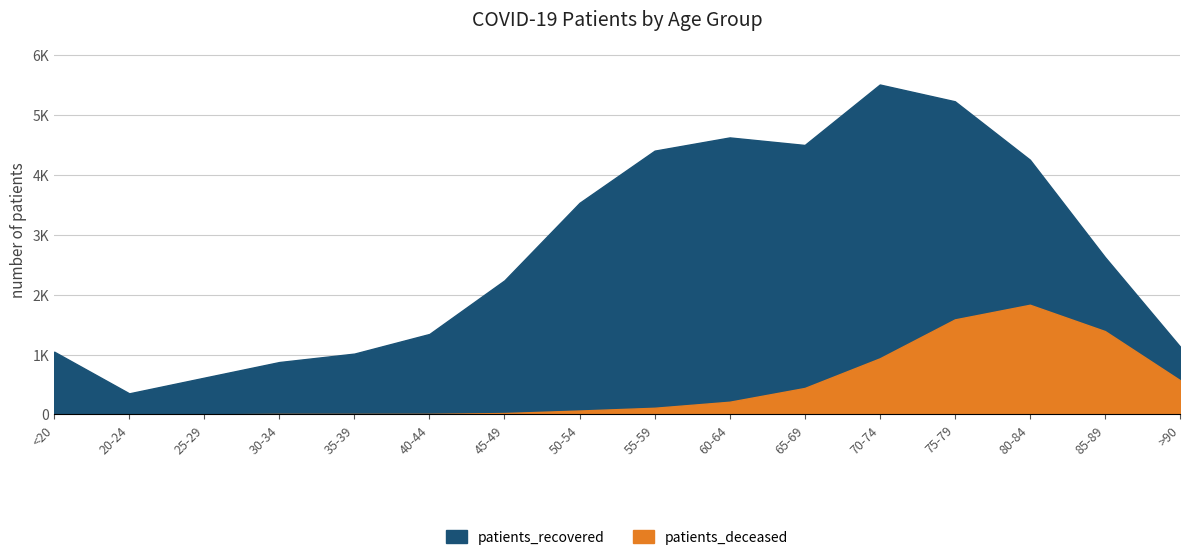

What is the value of the patients_deceased point at the 10th from the left?

213